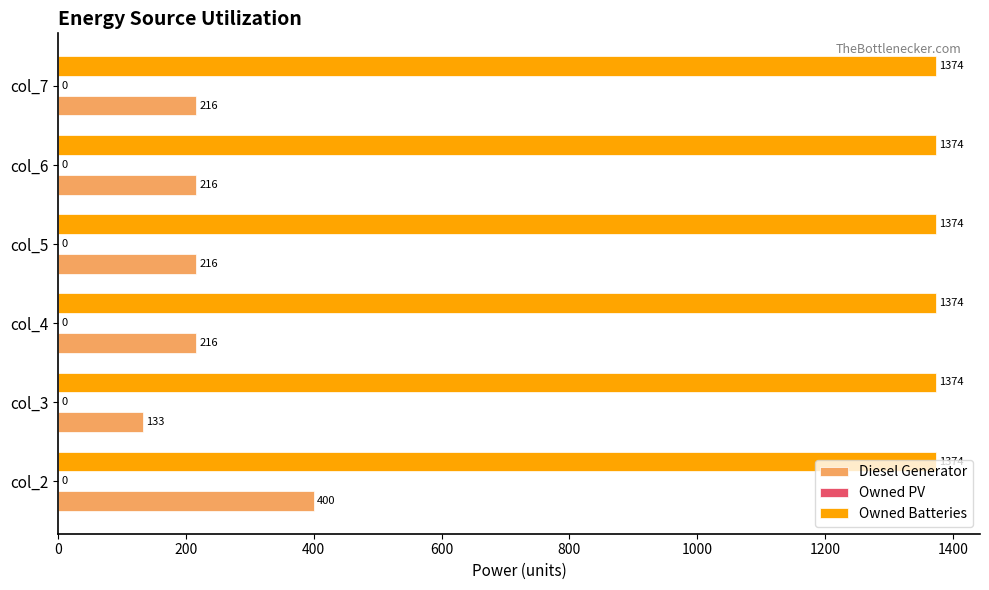

The value of Owned Batteries at col_4 is 834.1. True or false?

False